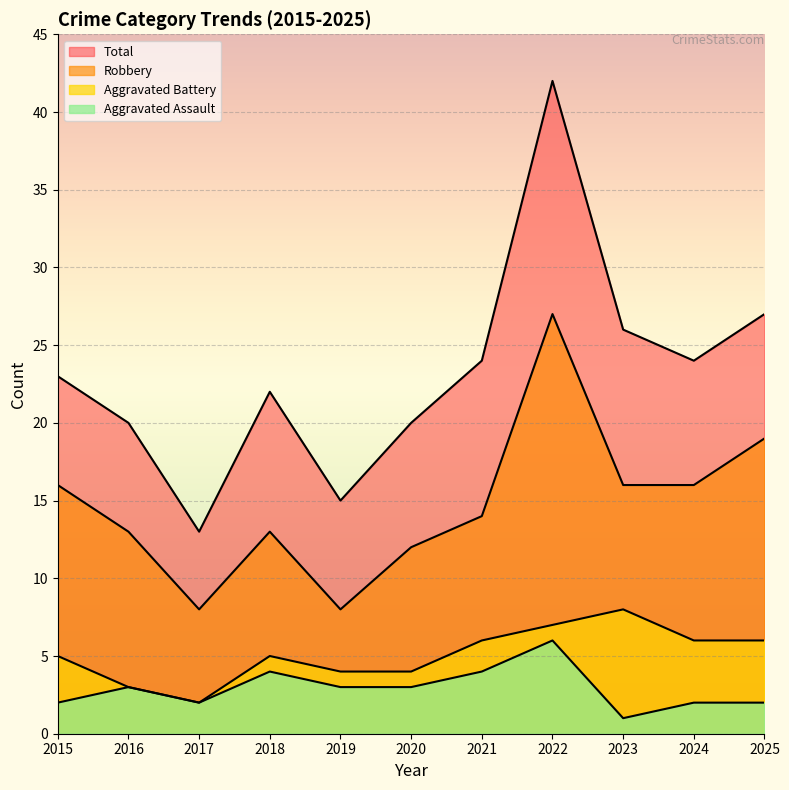

What is the minimum value shown in the chart?

1